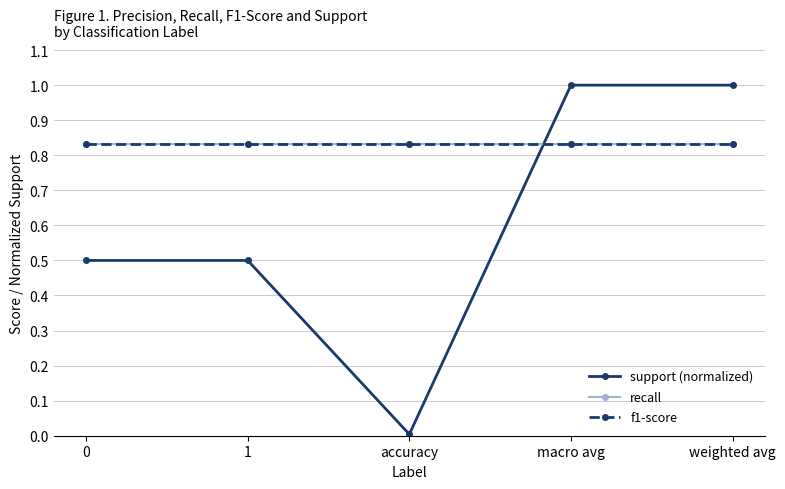

What is the label of the 3rd point from the left?

accuracy